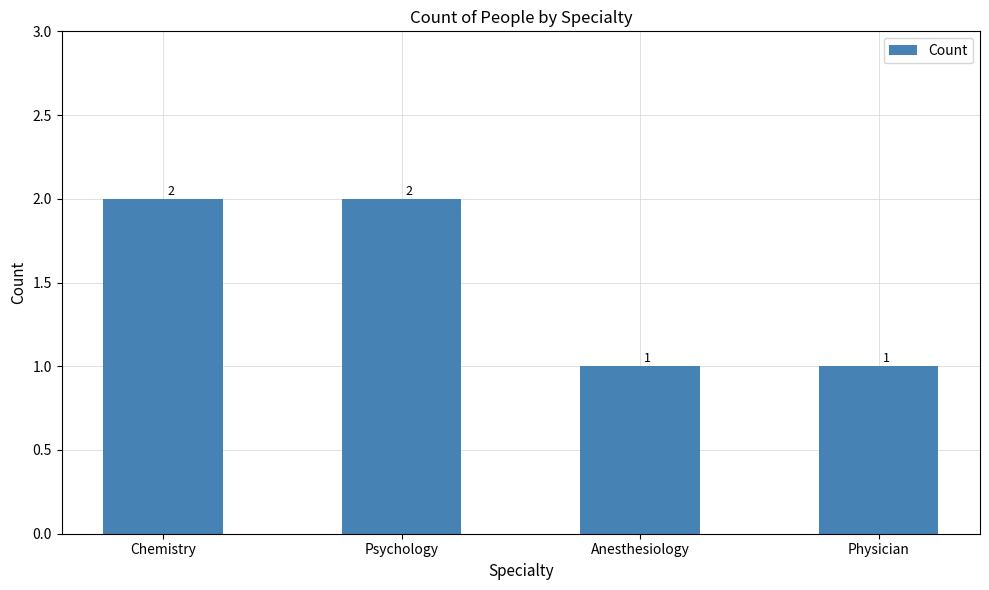

What is the sum of all values?

6